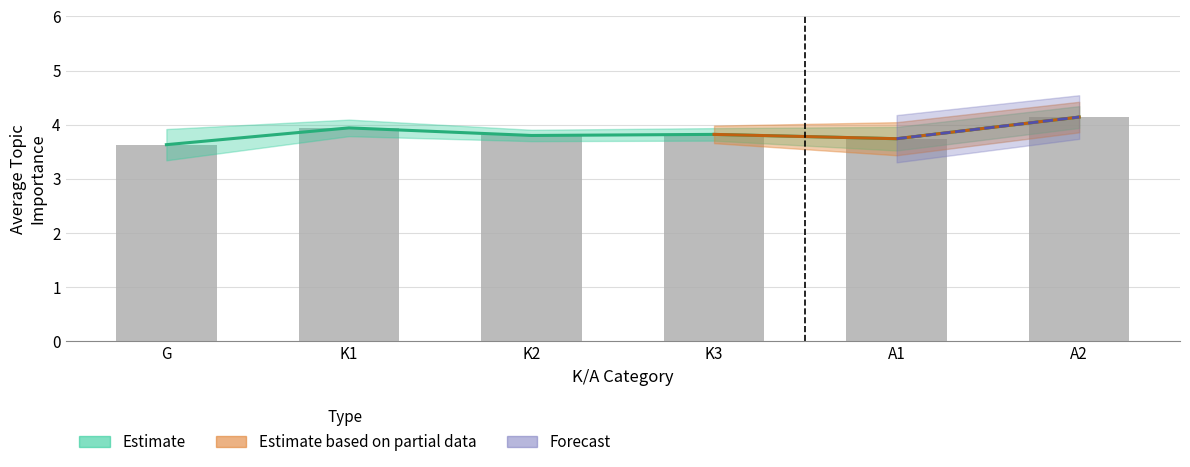

Rank the categories by value from highest to lowest.

A2, K1, K3, K2, A1, G